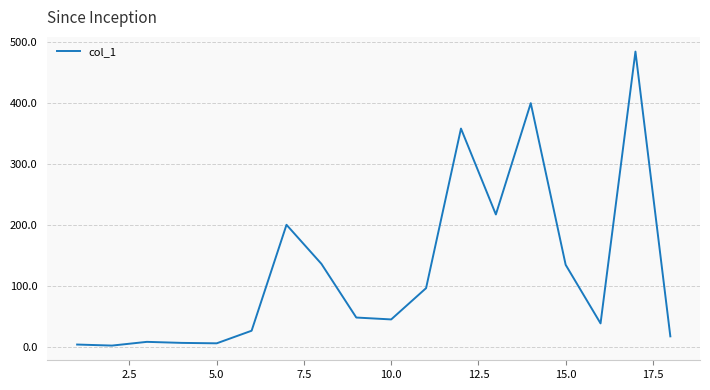

What is the maximum value shown in the chart?

483.7